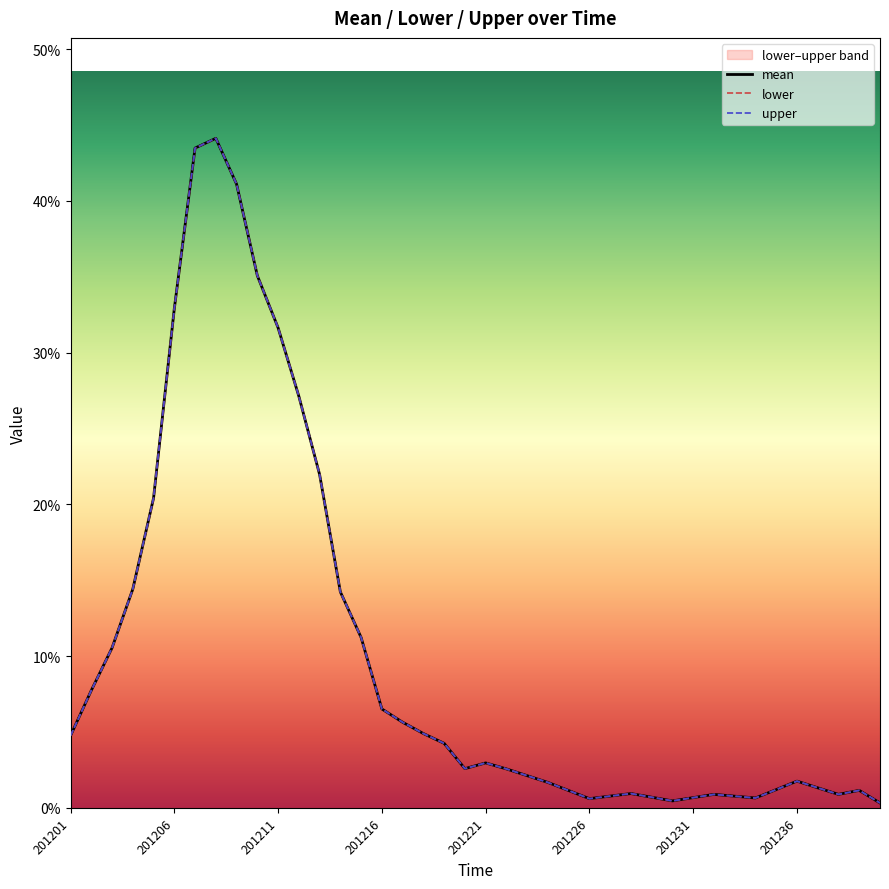

Rank the series by their maximum value, from lowest to highest.

mean, lower, upper